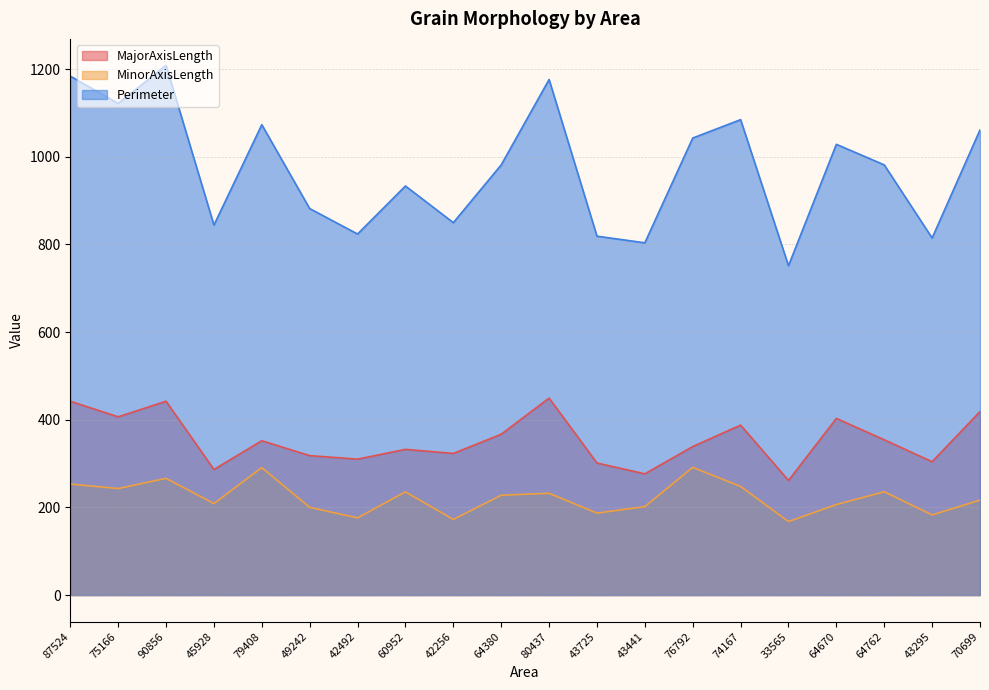

How many values in the Perimeter series exceed 981?

11